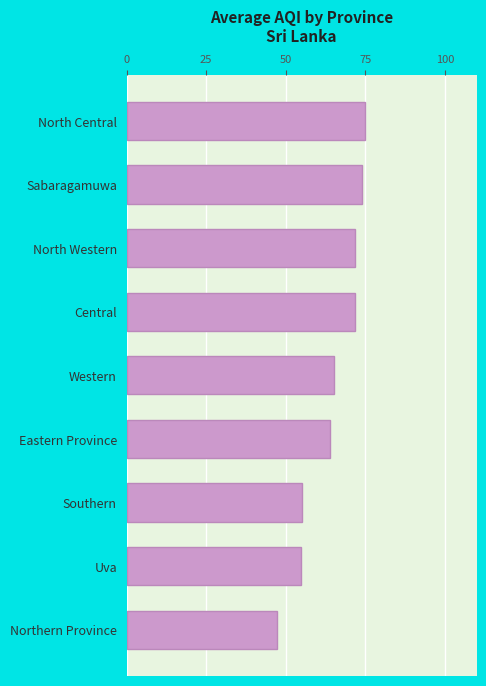

What is the label of the 1st bar from the top?

North Central